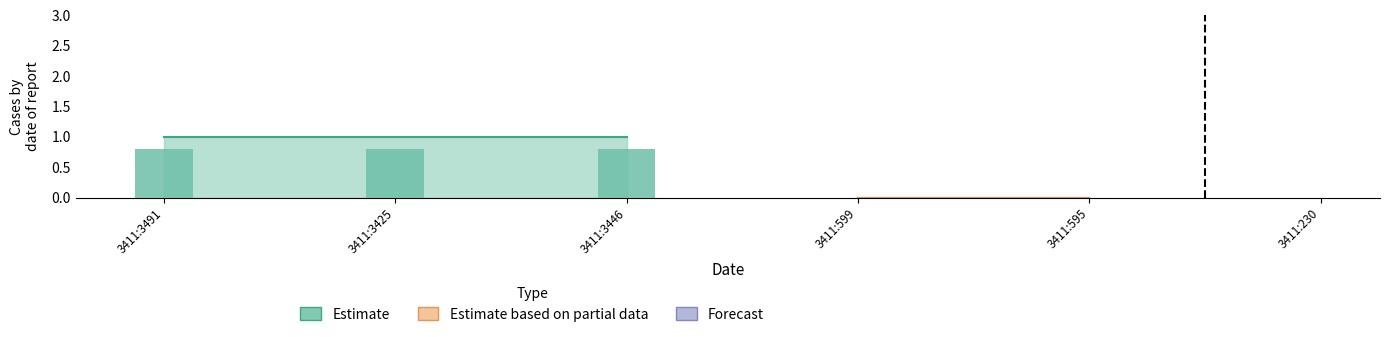

The Estimate series shows 0 at 3411:3446. True or false?

False